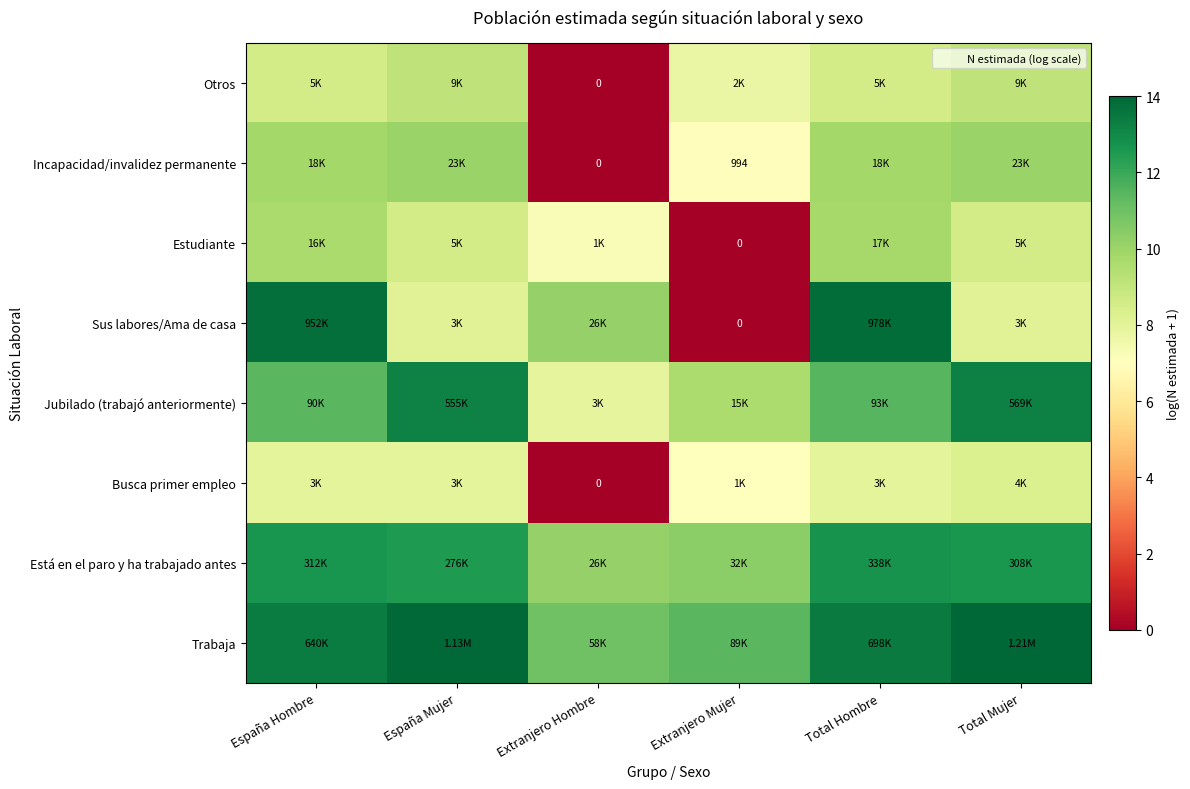

Between España Mujer and Extranjero Hombre, which series saw the biggest shift?

Incapacidad/invalidez permanente